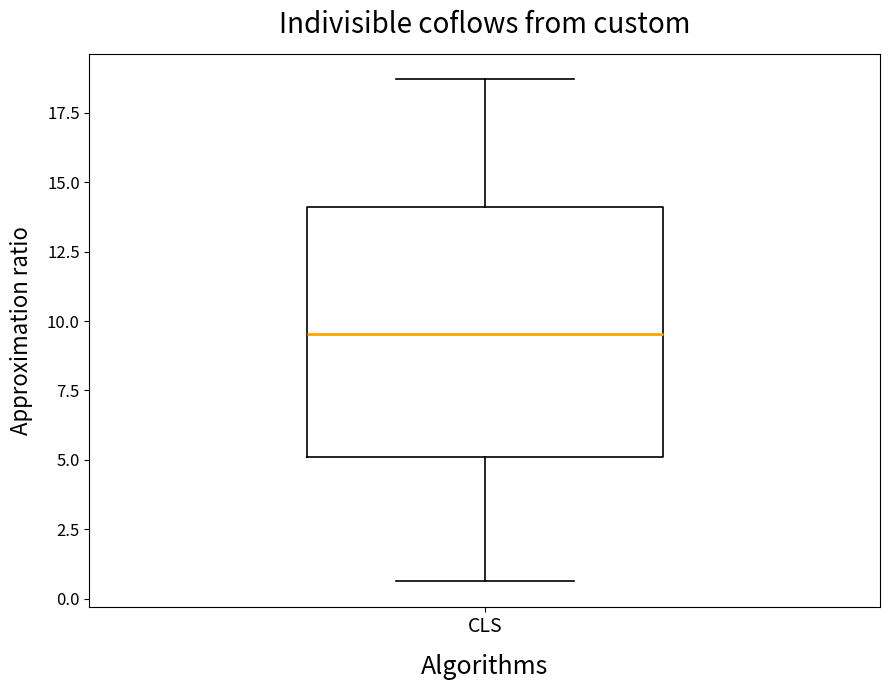

Transcribe this box plot: give where the median line is, the range the box spans, and where the two whiskers end, as read against the y-axis. The values are not printed on the chart, so give them approximately, as read against the axis.

median 9.5, box 5.0 to 14.0, whiskers 0.5 to 18.5